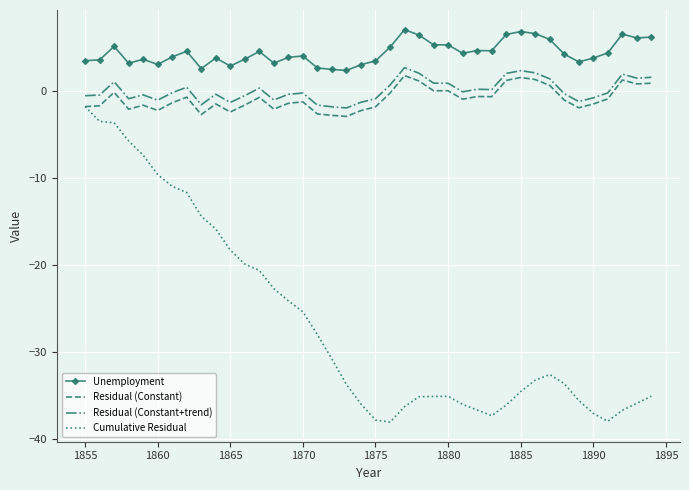

What is the highest value of the Residual (Constant+trend) series?

2.7